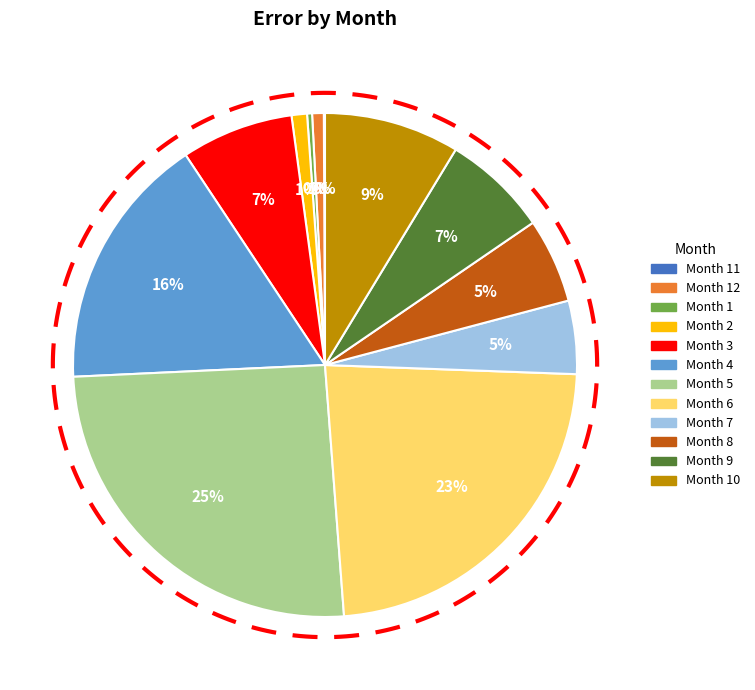

Does 11 represent more than half of the total?

No